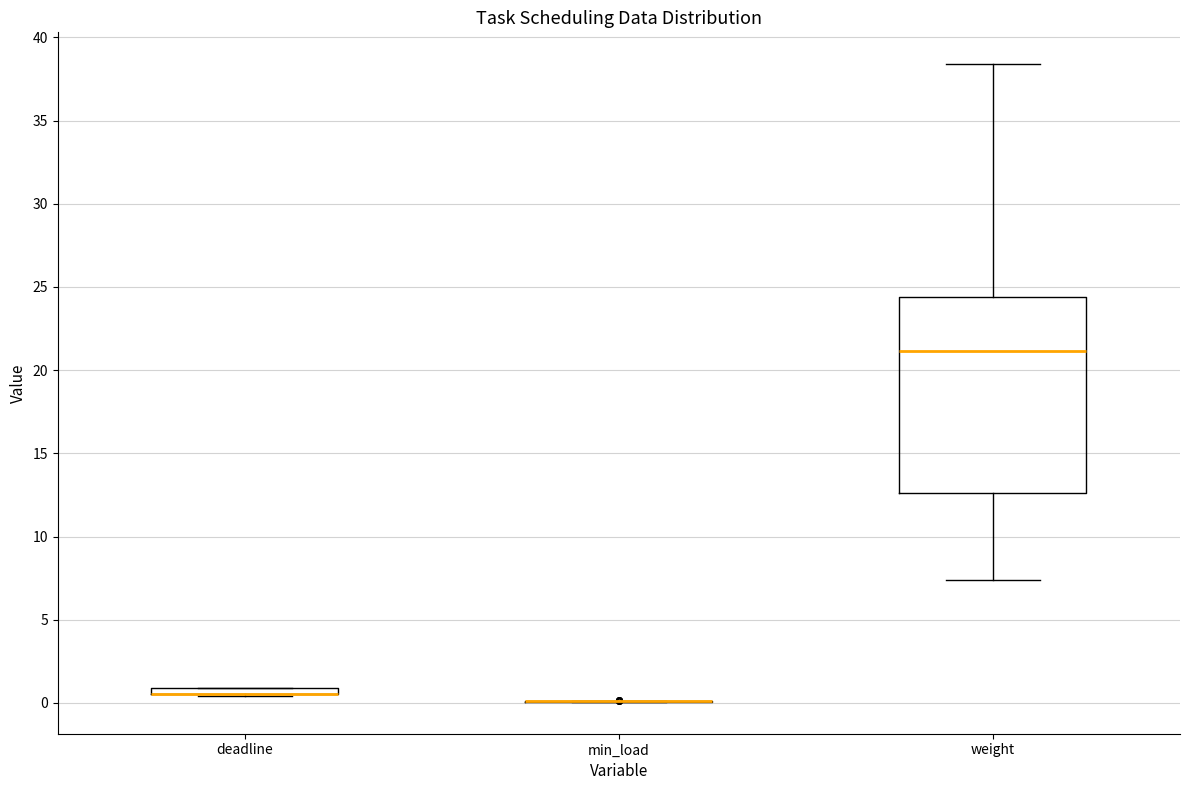

Which box is the tallest, from its lower edge to its upper edge?

weight